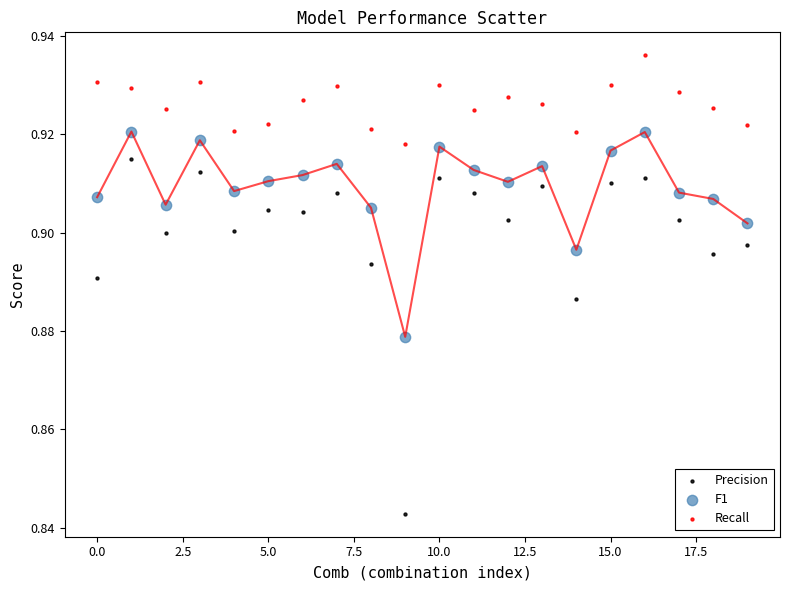

Which series has the largest Y range (max minus min)?

Precision